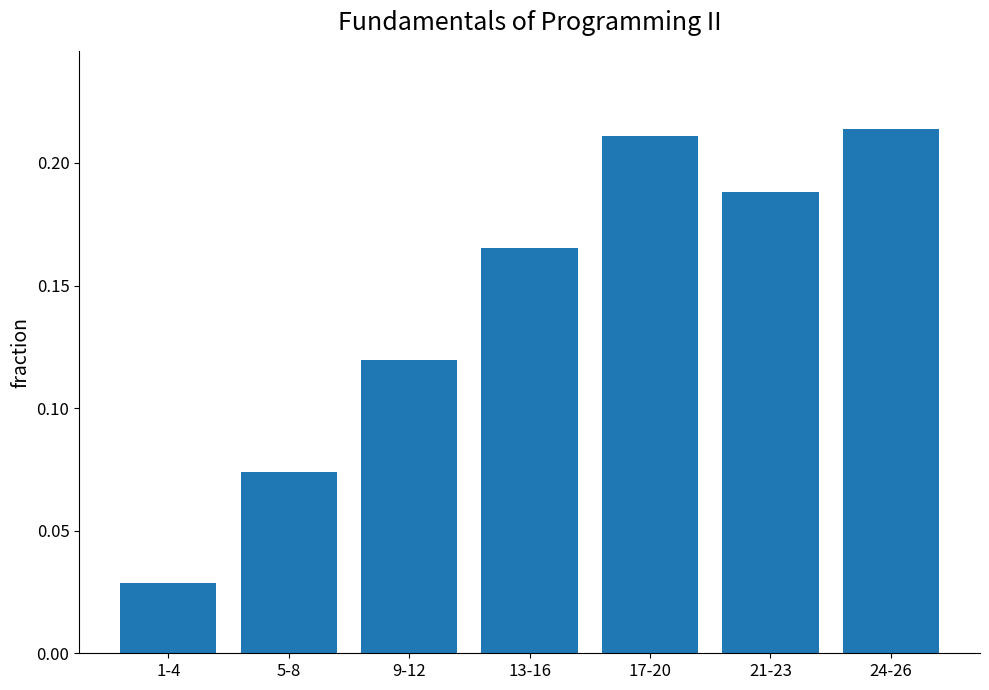

Rank the categories by value from lowest to highest.

1-4, 5-8, 9-12, 13-16, 21-23, 17-20, 24-26